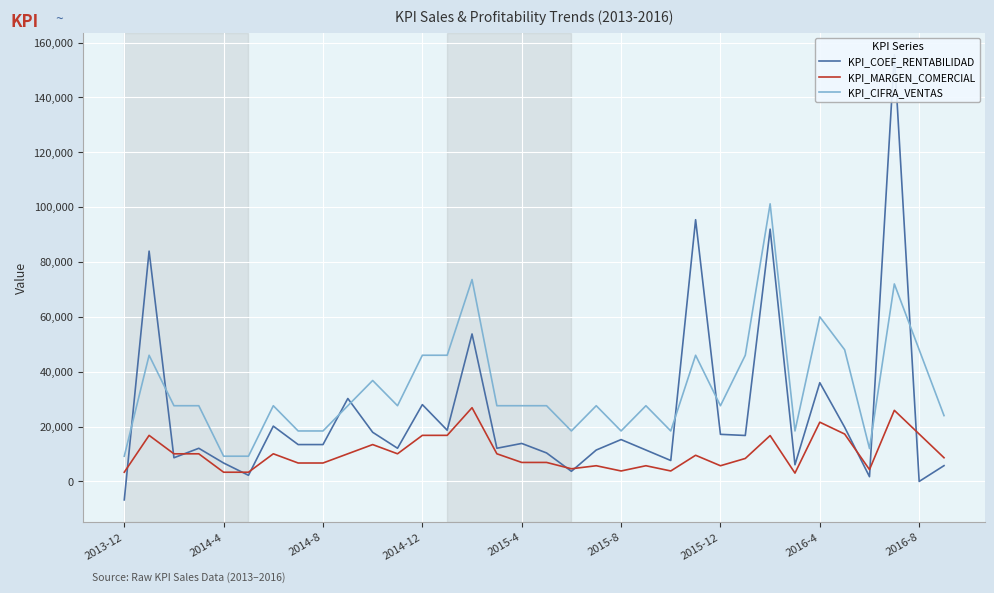

True or false: KPI_CIFRA_VENTAS and KPI_MARGEN_COMERCIAL cross at least once.

False